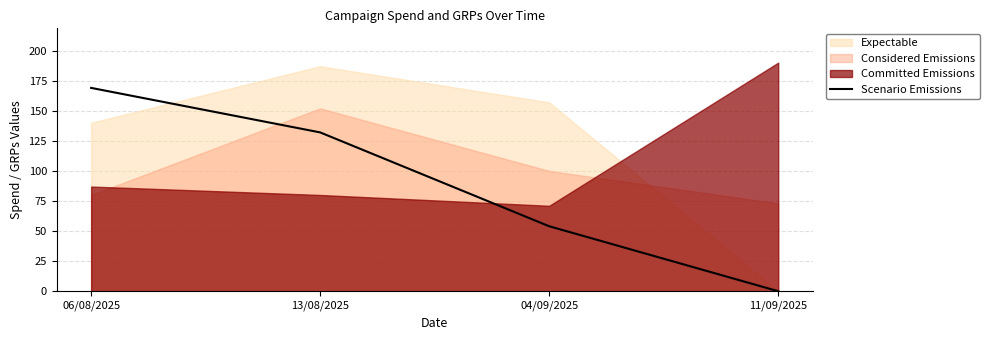

Count the number of categories in the chart.

4